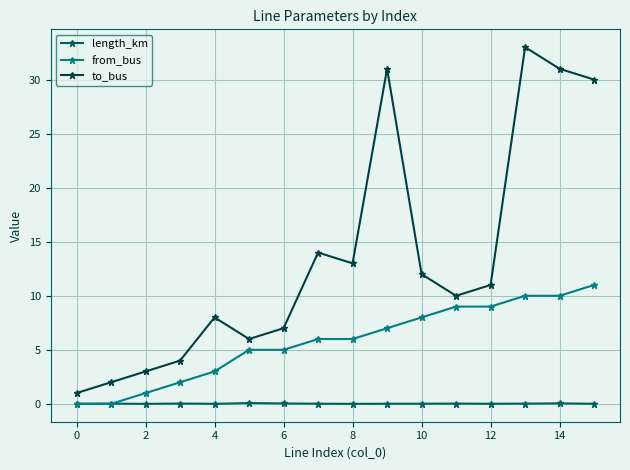

Which series has the widest spread of values?

to_bus